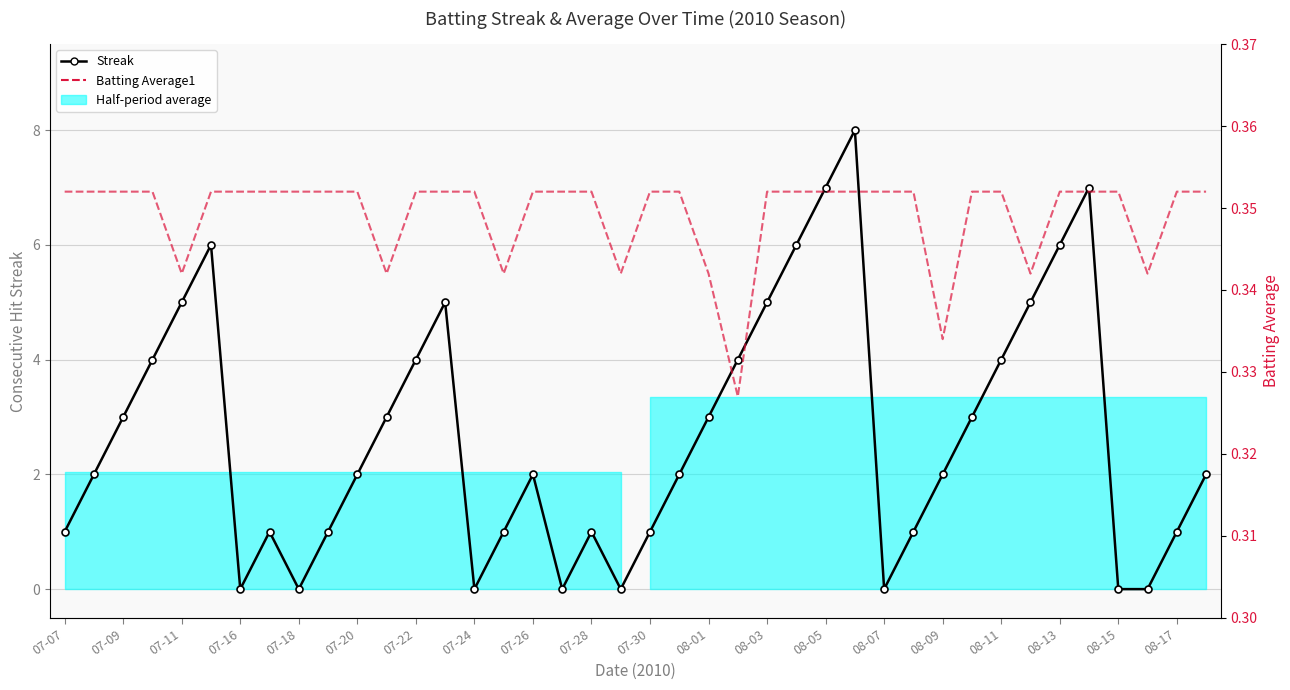

Reading left to right, list all the values displayed in this chart.

Streak: 1.0	2.0	3.0	4.0	5.0	6.0	0.0	1.0	0.0	1.0	2.0	3.0	4.0	5.0	0.0	1.0	2.0	0.0	1.0	0.0	1.0	2.0	3.0	4.0	5.0	6.0	7.0	8.0	0.0	1.0	2.0	3.0	4.0	5.0	6.0	7.0	0.0	0.0	1.0	2.0
Batting Average1: 0.4	0.4	0.4	0.4	0.3	0.4	0.4	0.4	0.4	0.4	0.4	0.3	0.4	0.4	0.4	0.3	0.4	0.4	0.4	0.3	0.4	0.4	0.3	0.3	0.4	0.4	0.4	0.4	0.4	0.4	0.3	0.4	0.4	0.3	0.4	0.4	0.4	0.3	0.4	0.4